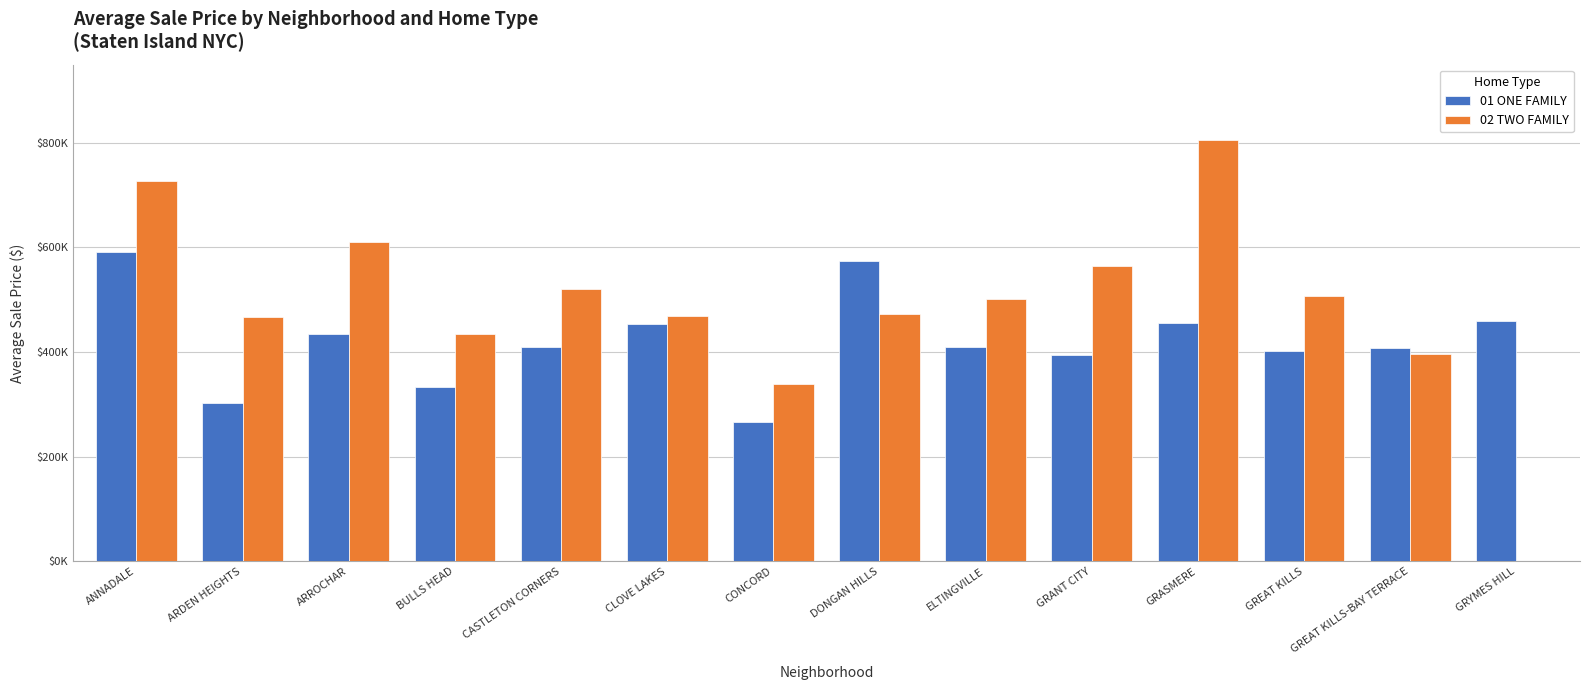

List the series in order of their overall mean, lowest first.

01 ONE FAMILY, 02 TWO FAMILY